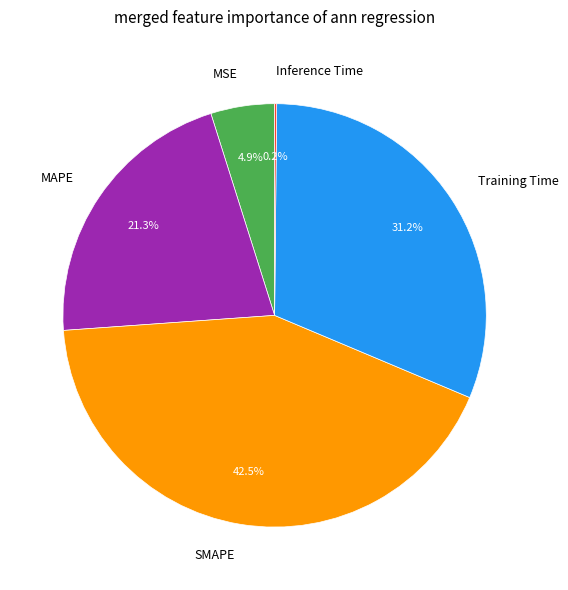

To the nearest percent, what is the average slice percentage?

20%